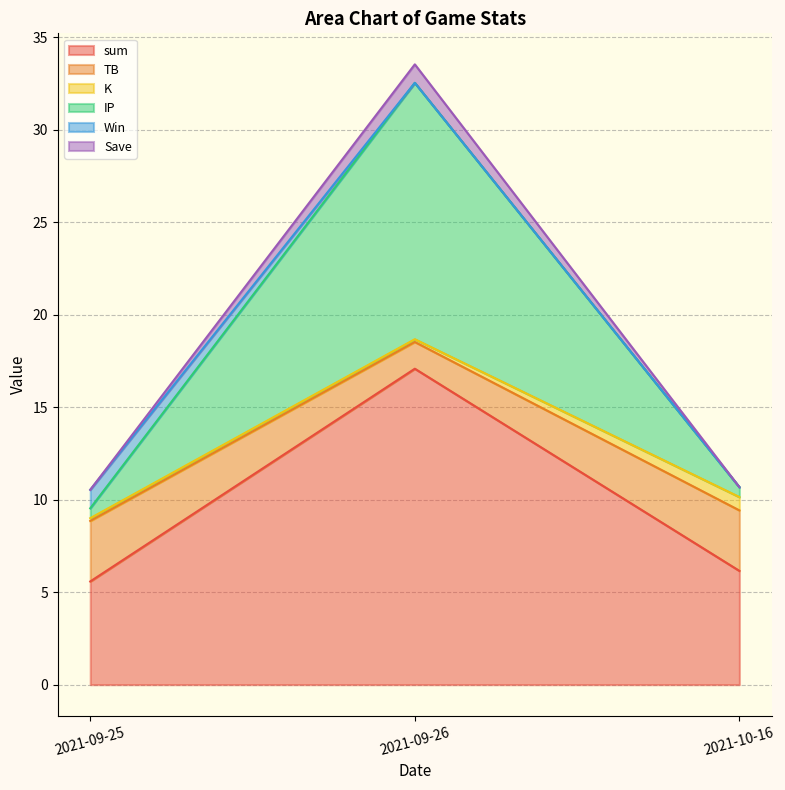

At which label does sum reach its peak?

2021-09-26